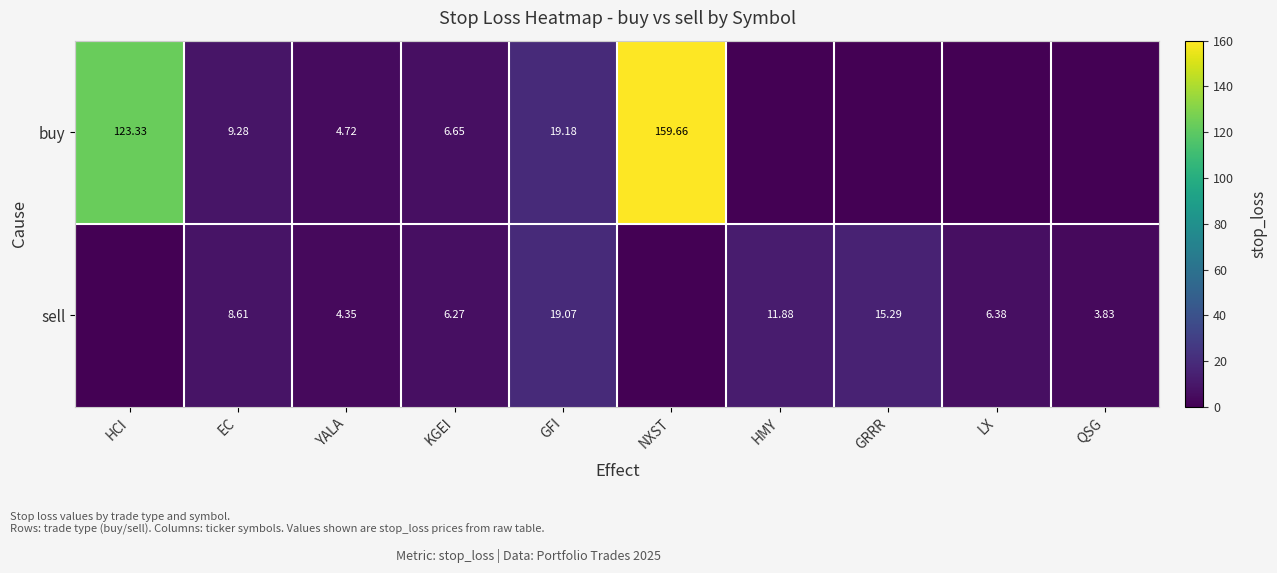

At how many categories does at least one series exceed 14?

4